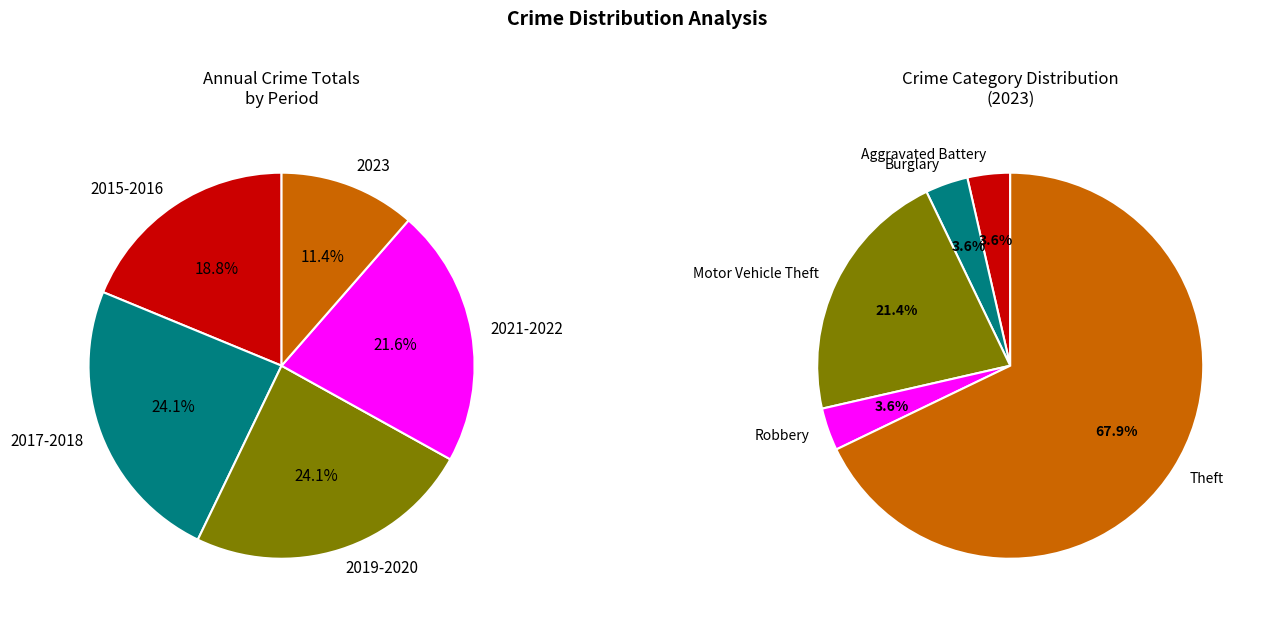

Which category has the biggest portion of the pie?

Theft